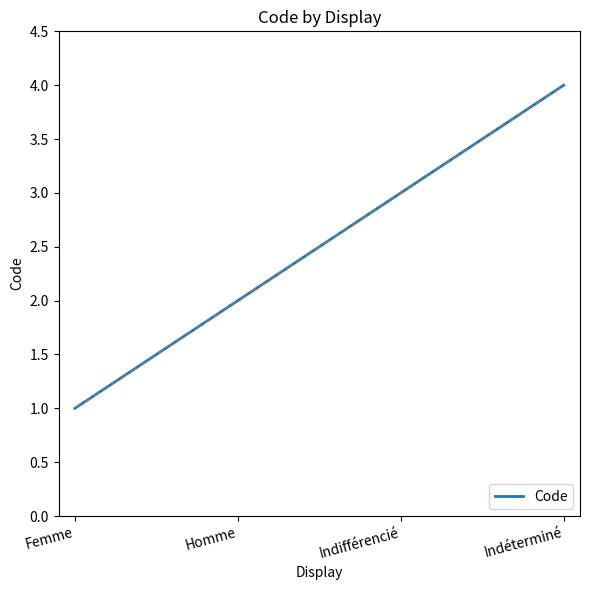

What is the change in value from Femme to Homme?

+1